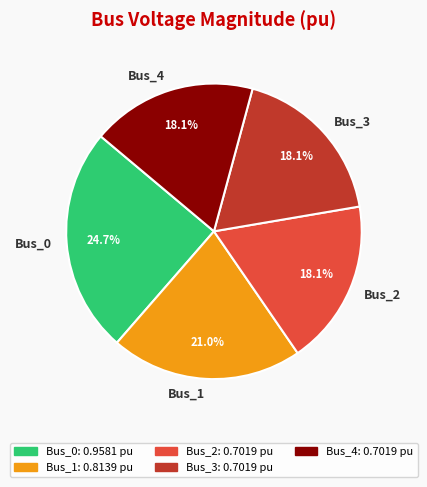

How much of the chart is everything except Bus_2?

81.9%